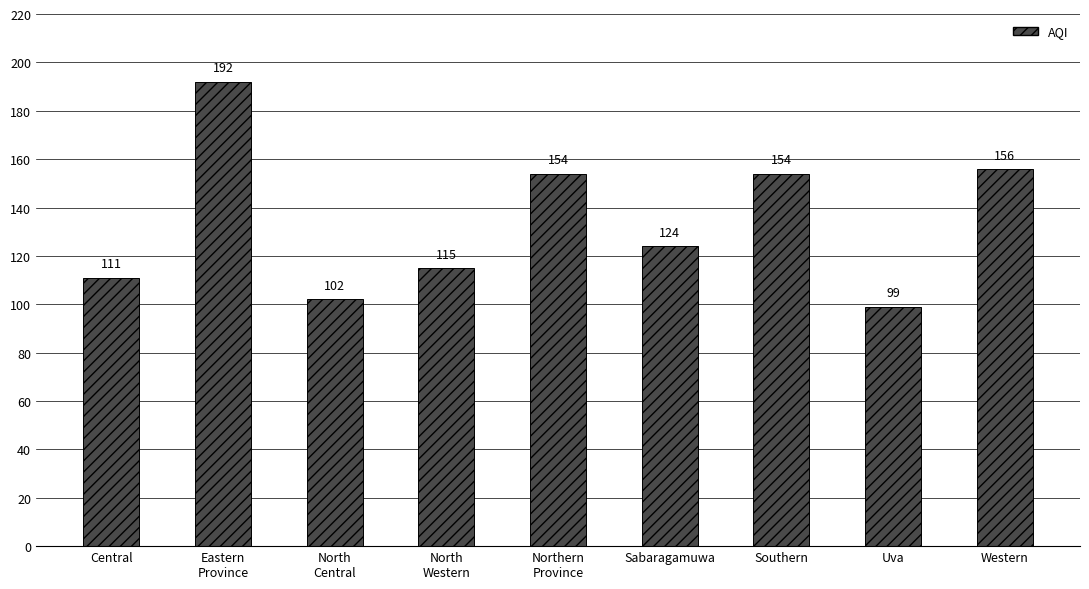

What is the minimum value shown in the chart?

99